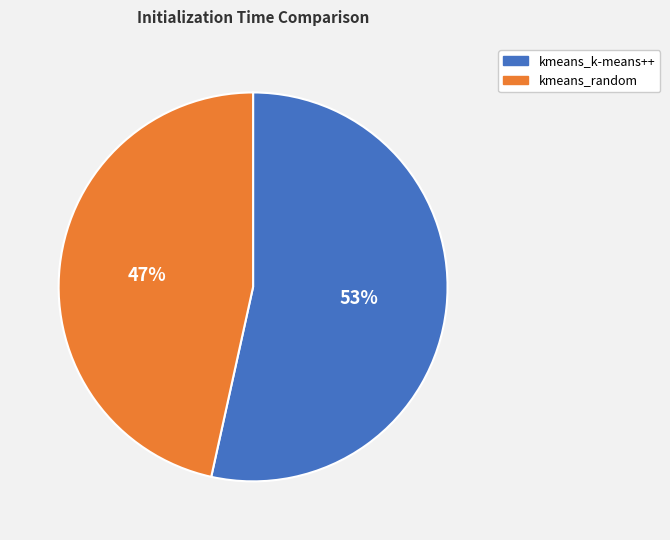

Rank the categories by value from lowest to highest.

kmeans_random, kmeans_k-means++